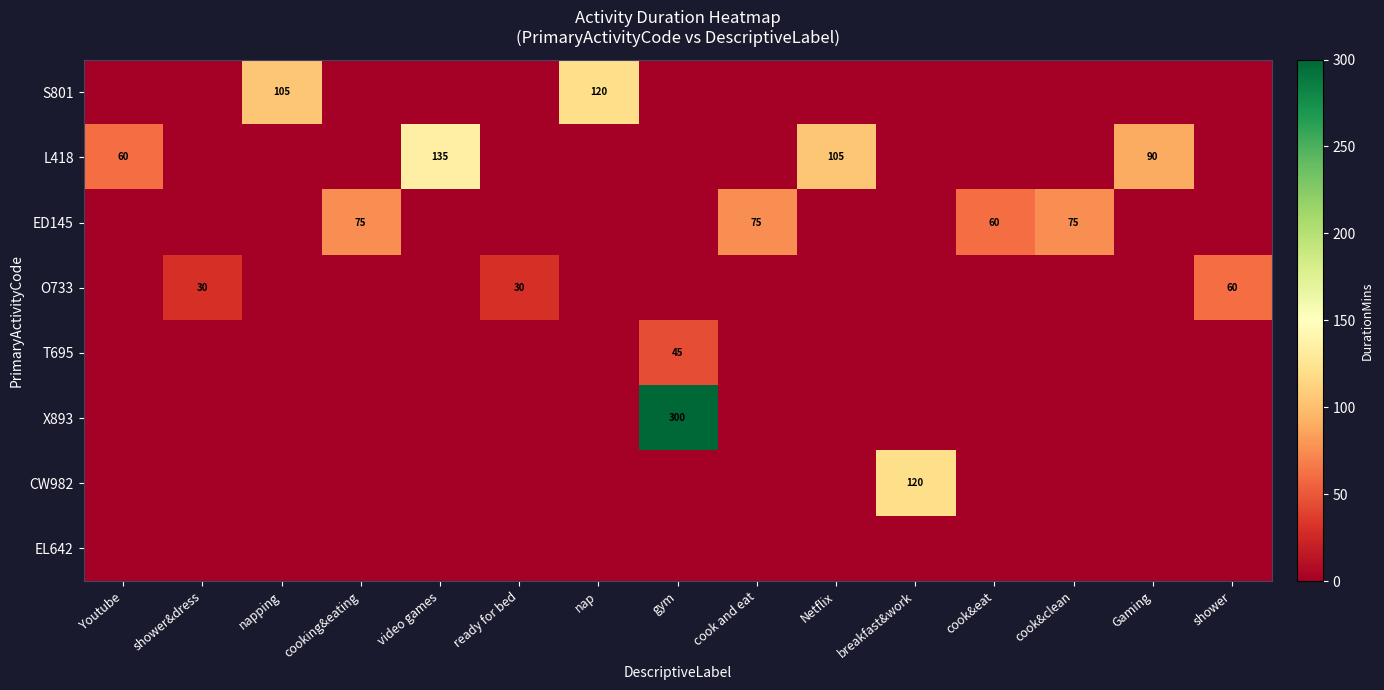

At which category is the sum across all series the highest?

gym